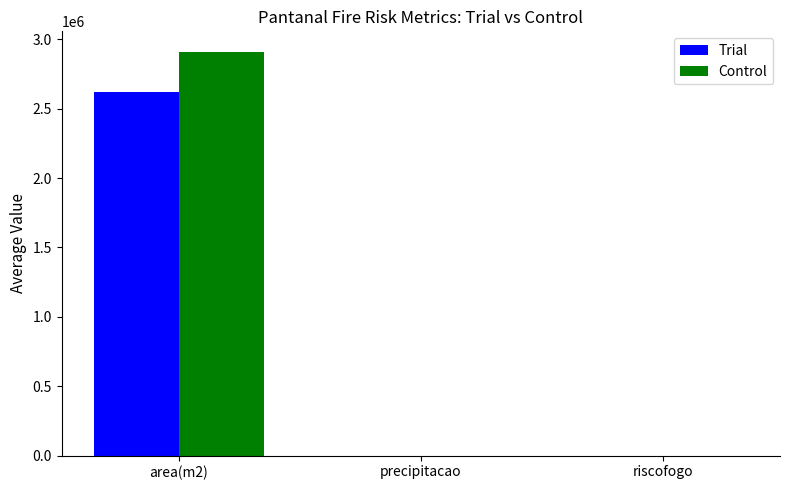

Count the number of categories in the chart.

3